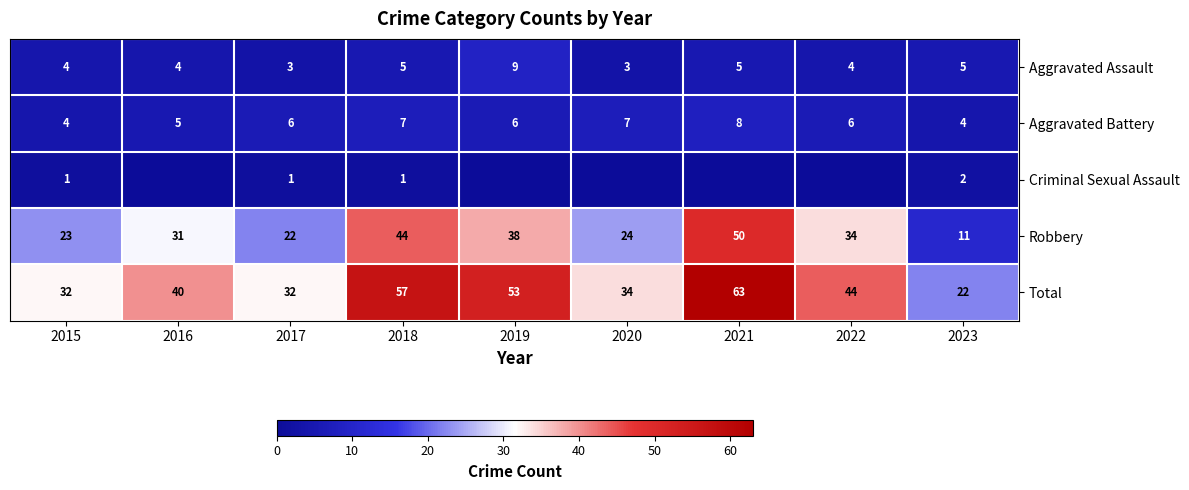

The value of Aggravated Battery at 2017 is 6. True or false?

True